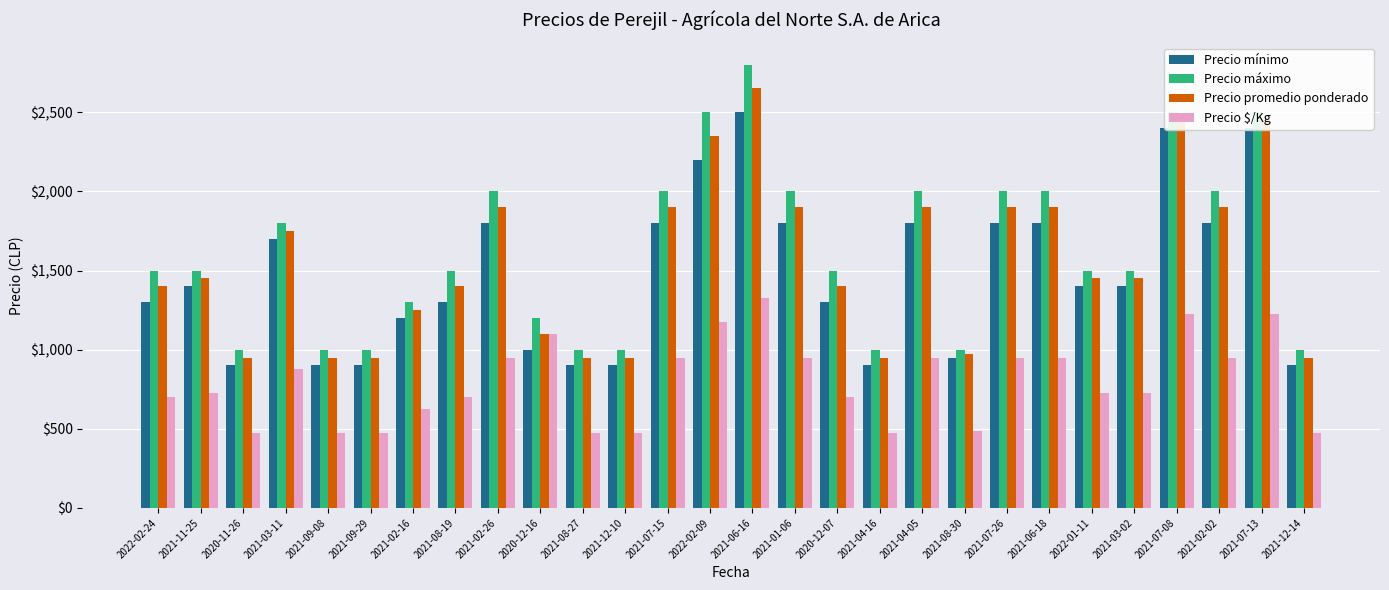

Rank the series at 2021-07-08 from lowest to highest value.

Precio $/Kg, Precio mínimo, Precio promedio ponderado, Precio máximo